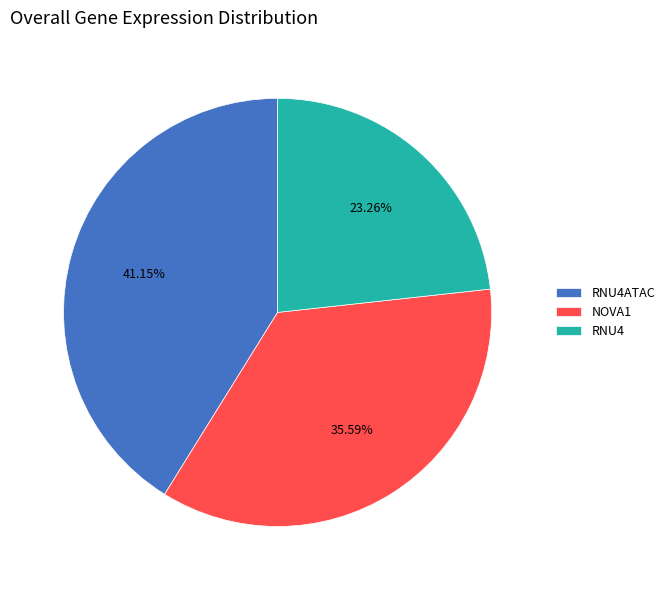

To the nearest percent, what is the average slice percentage?

33%